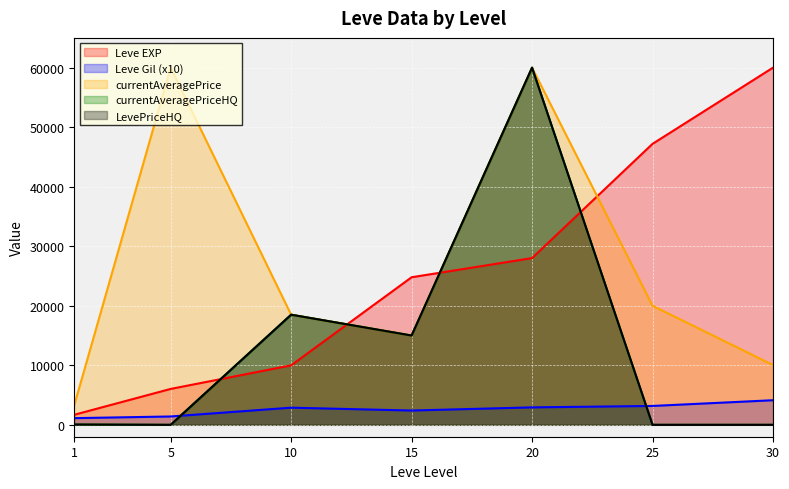

What is the sum of all currentAveragePrice values?

186849